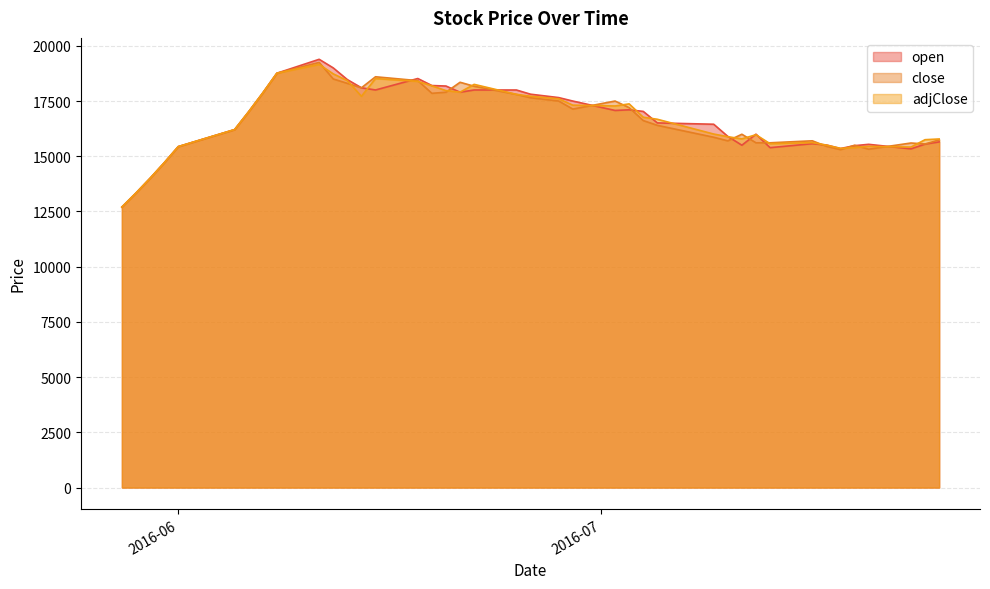

At which category is the sum across all series the highest?

2016-06-11